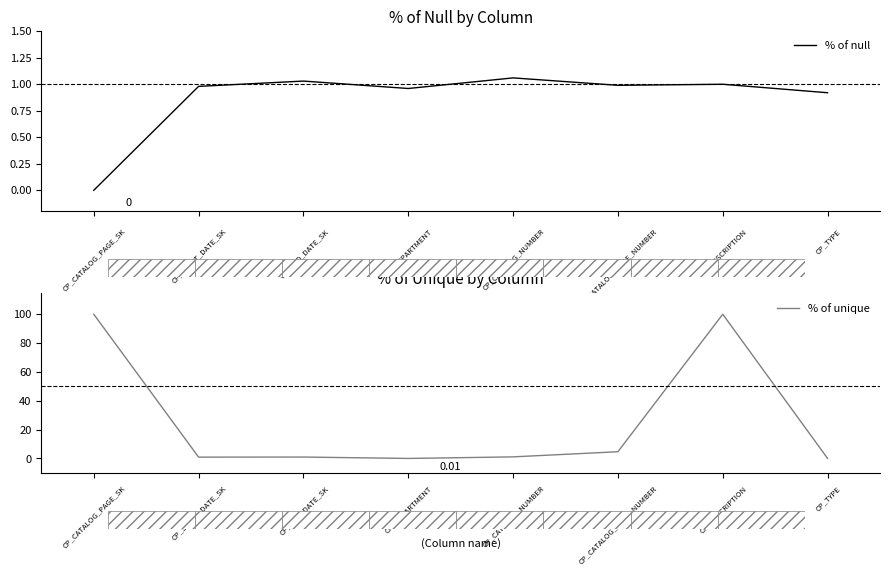

Reading left to right, list all the values displayed in this chart.

% of null: 0.0	1.0	1.0	1.0	1.1	1.0	1.0	0.9
% of unique: 100.0	0.9	1.0	0.0	1.1	4.7	100.0	0.0